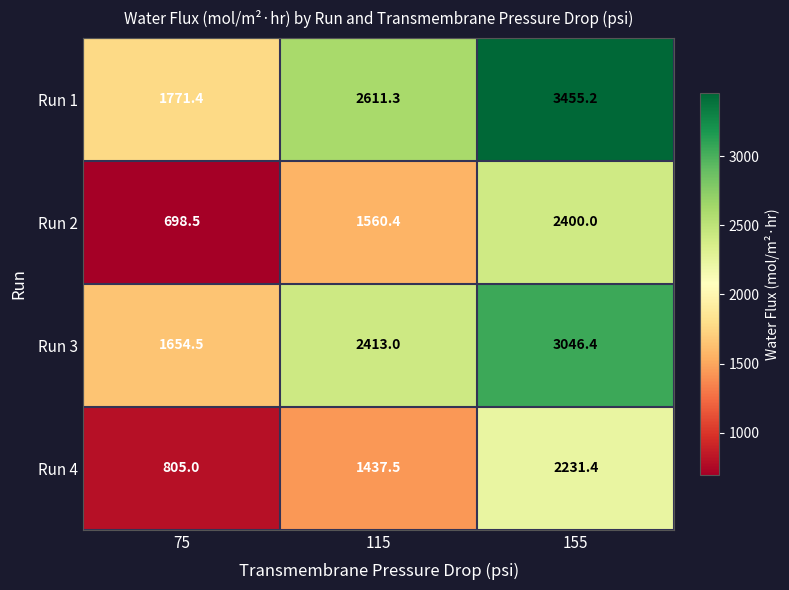

True or false: Run 1 has a value of 2611.3 at 115.

True